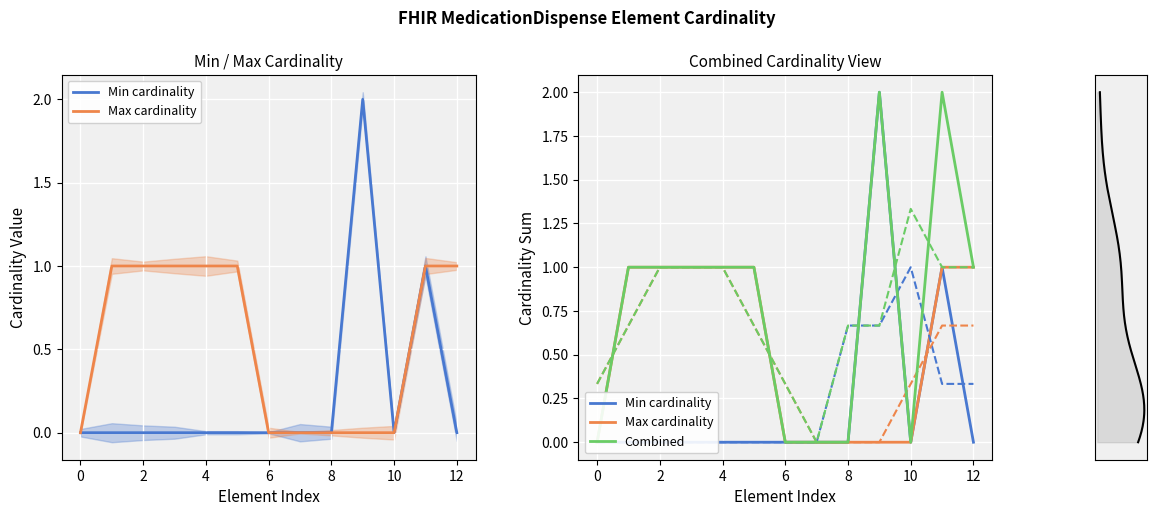

Reading left to right, transcribe all the data shown in this chart.

Min cardinality: 0	0	0	0	0	0	0	0	0	2	0	1	0
Max cardinality: 0	1	1	1	1	1	0	0	0	0	0	1	1
Combined: 0	1	1	1	1	1	0	0	0	2	0	2	1